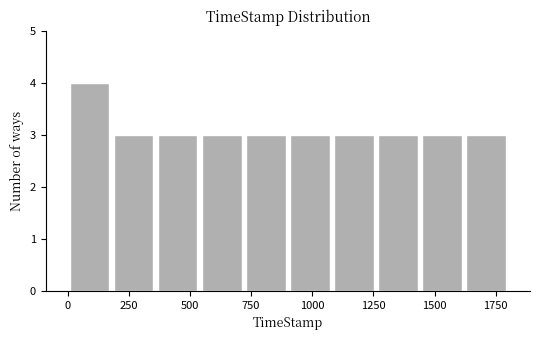

Around what value on the x-axis is the tallest bar? Give the approximate position of its centre, as read against the axis.

100